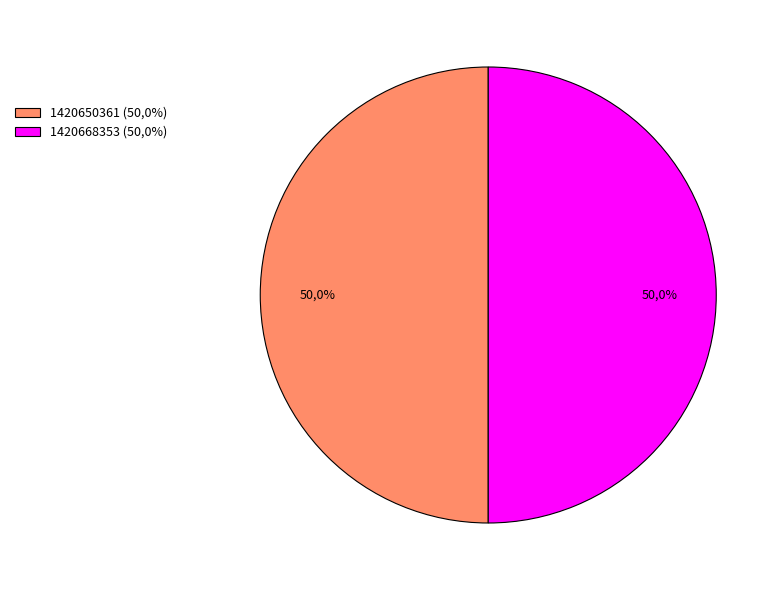

Does any single category account for the majority?

Yes